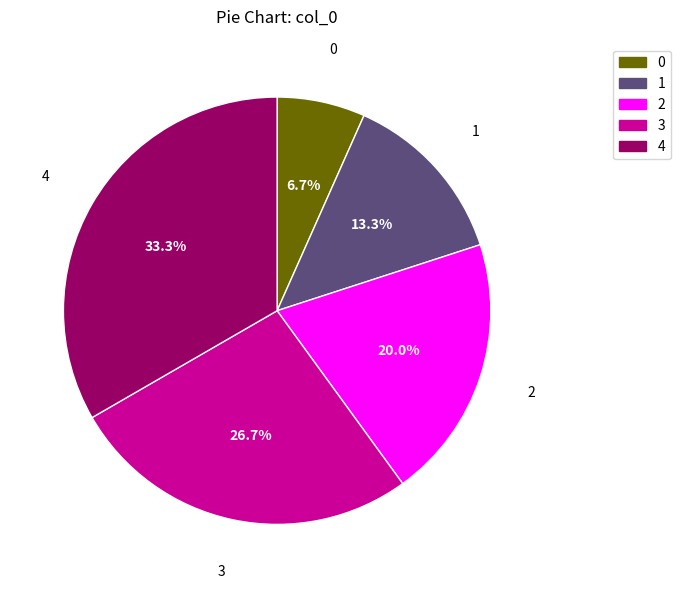

Rank the categories by value from lowest to highest.

0, 1, 2, 3, 4